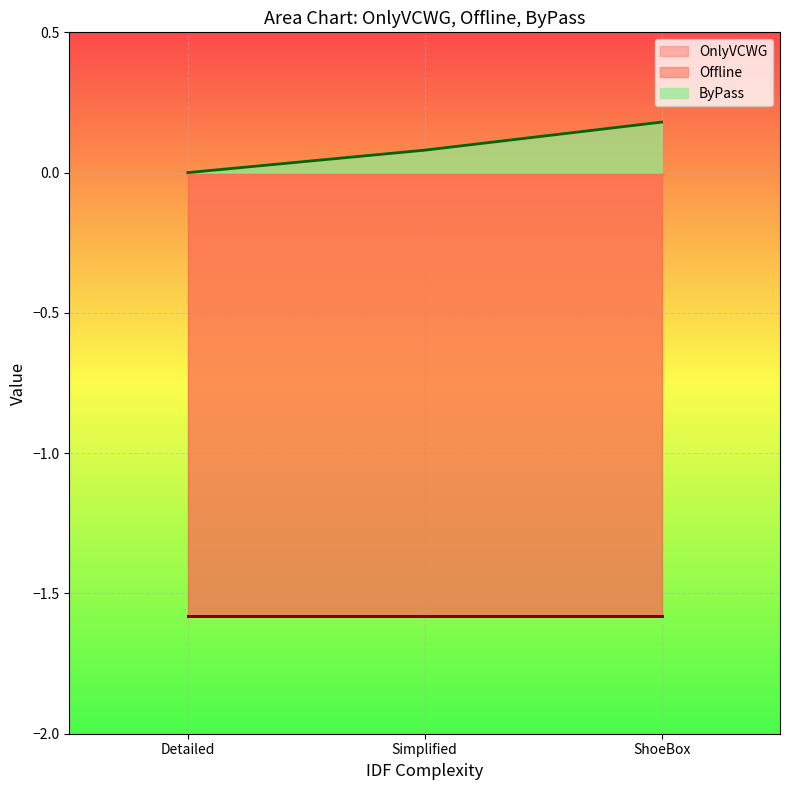

Reading left to right, list all the values displayed in this chart.

OnlyVCWG: -1.6	-1.6	-1.6
Offline: -1.6	-1.6	-1.6
ByPass: 0.0	0.1	0.2